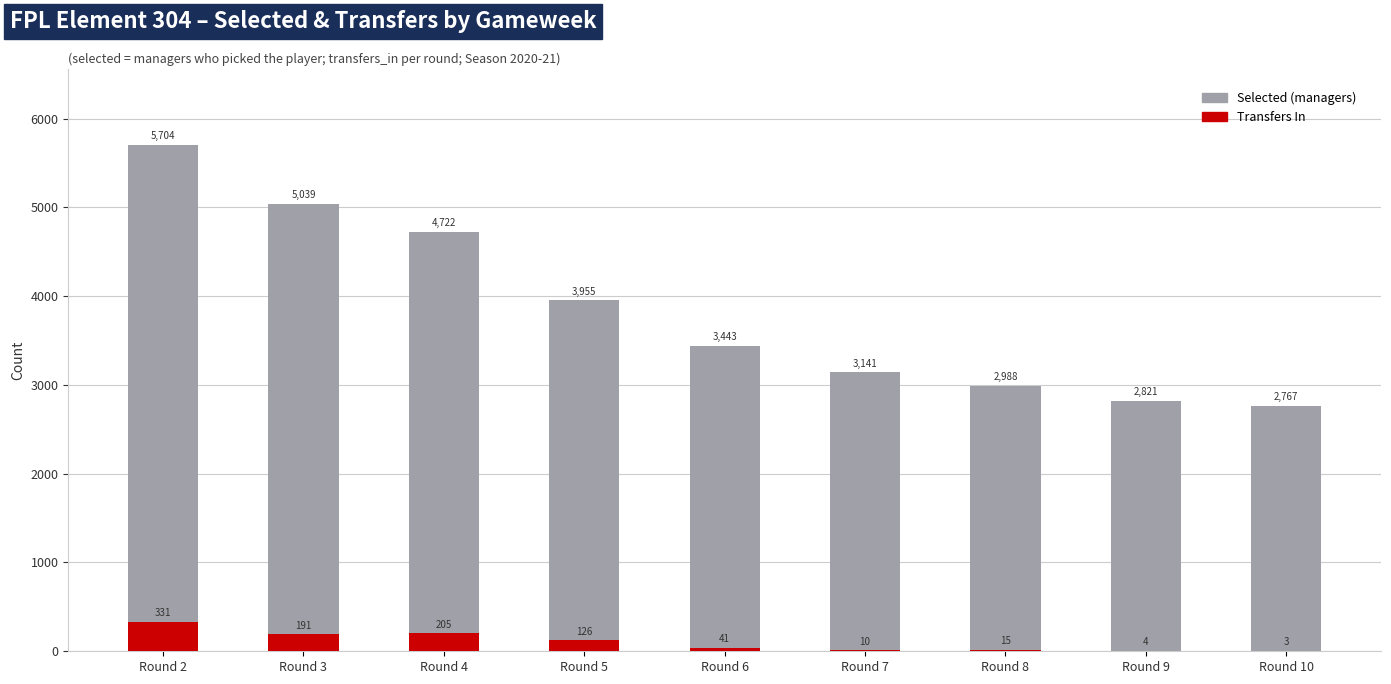

Rank the categories by Selected (managers) value from lowest to highest.

Round 10, Round 9, Round 8, Round 7, Round 6, Round 5, Round 4, Round 3, Round 2